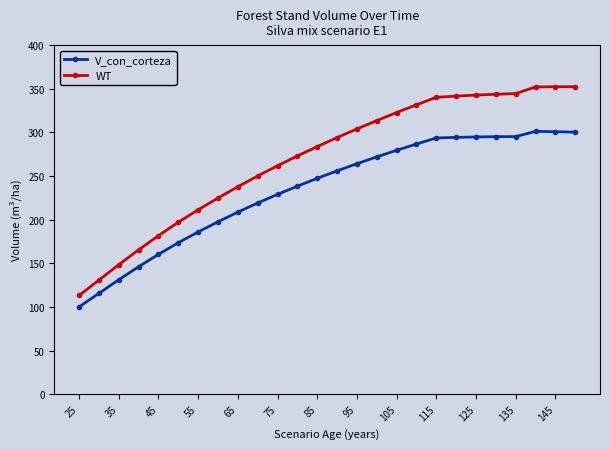

Which series has the widest spread of values?

WT